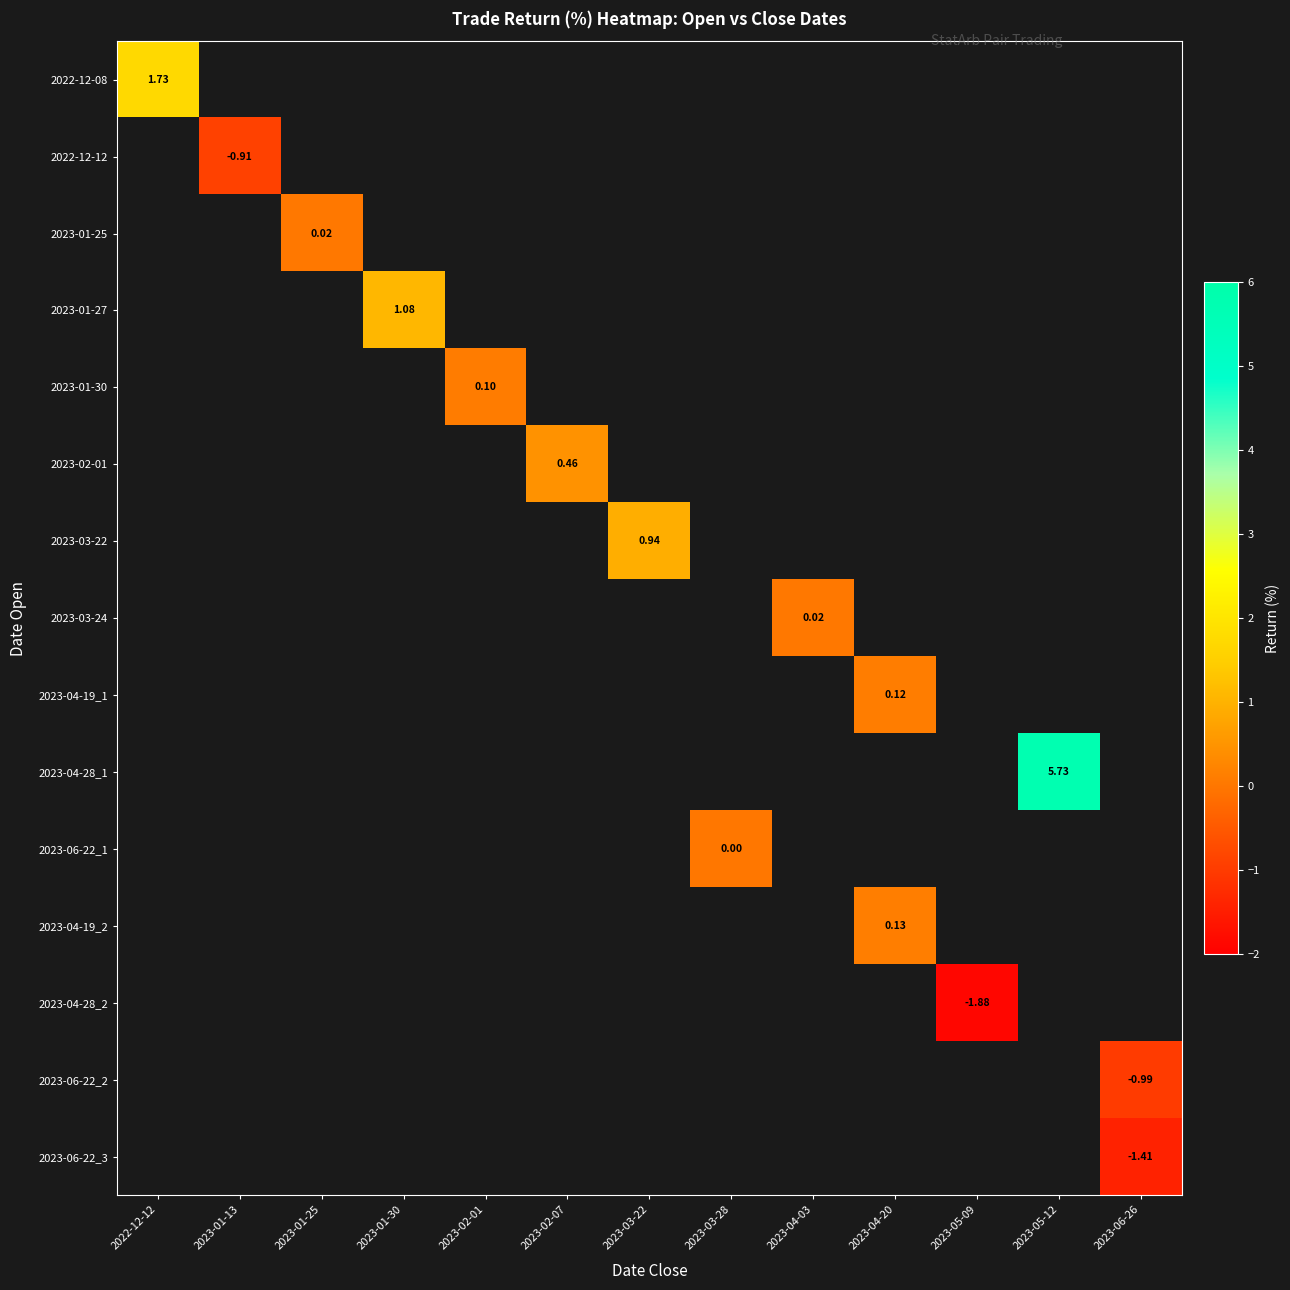

What is the minimum value shown in the chart?

-1.9